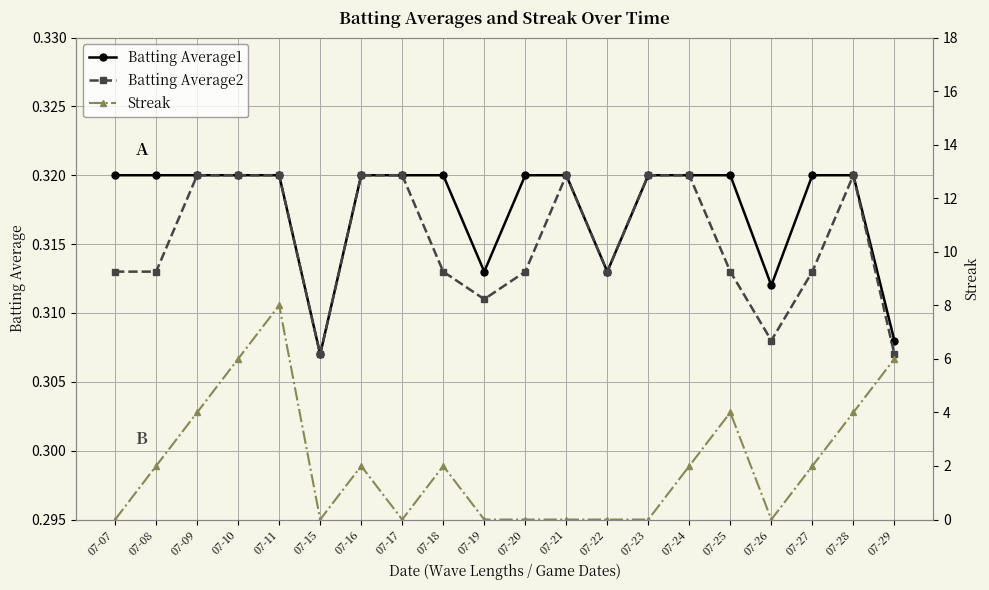

At 07-22, list the series in order from largest to smallest.

Batting Average1, Batting Average2, Streak